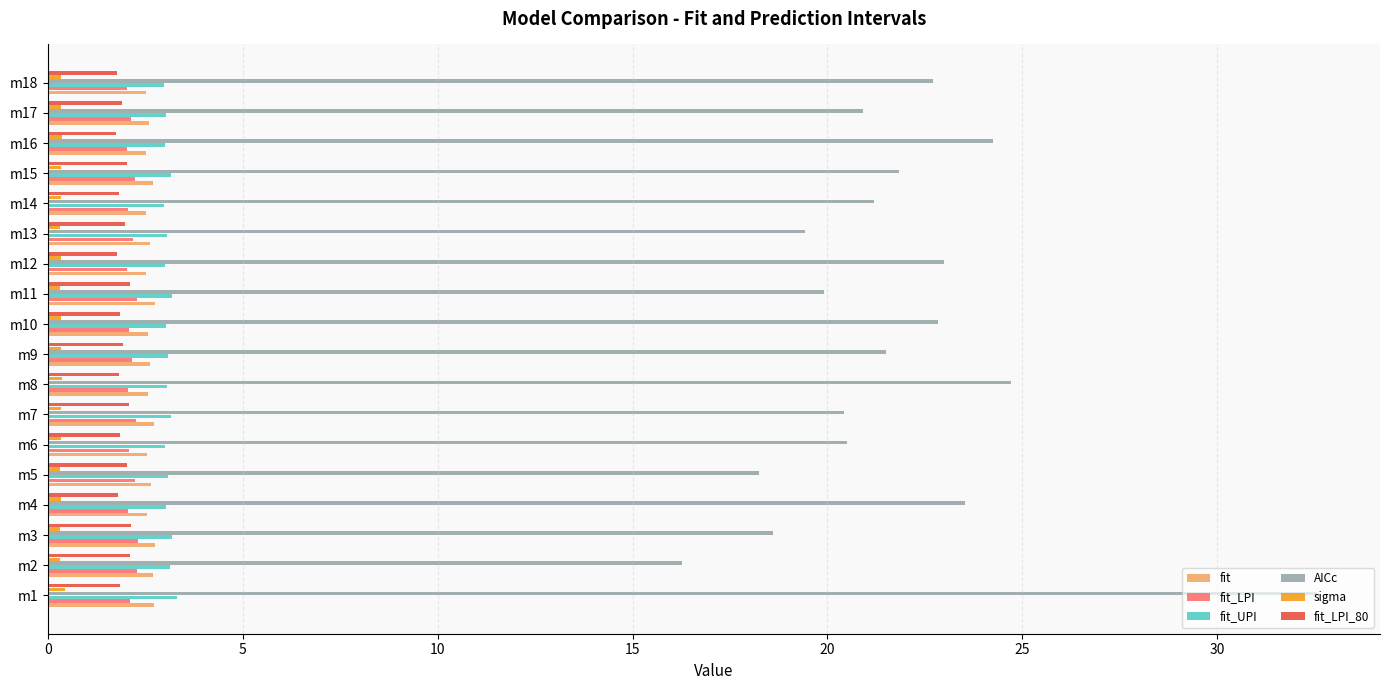

Which series has the largest range (max minus min)?

AICc